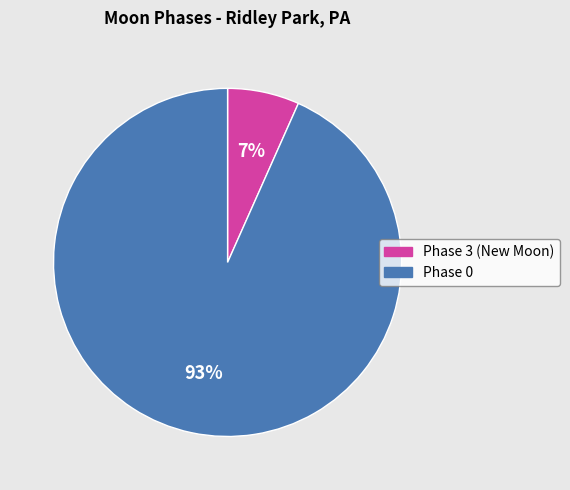

Combined, do Phase 0 and Phase 3 (New Moon) account for over 50%?

Yes